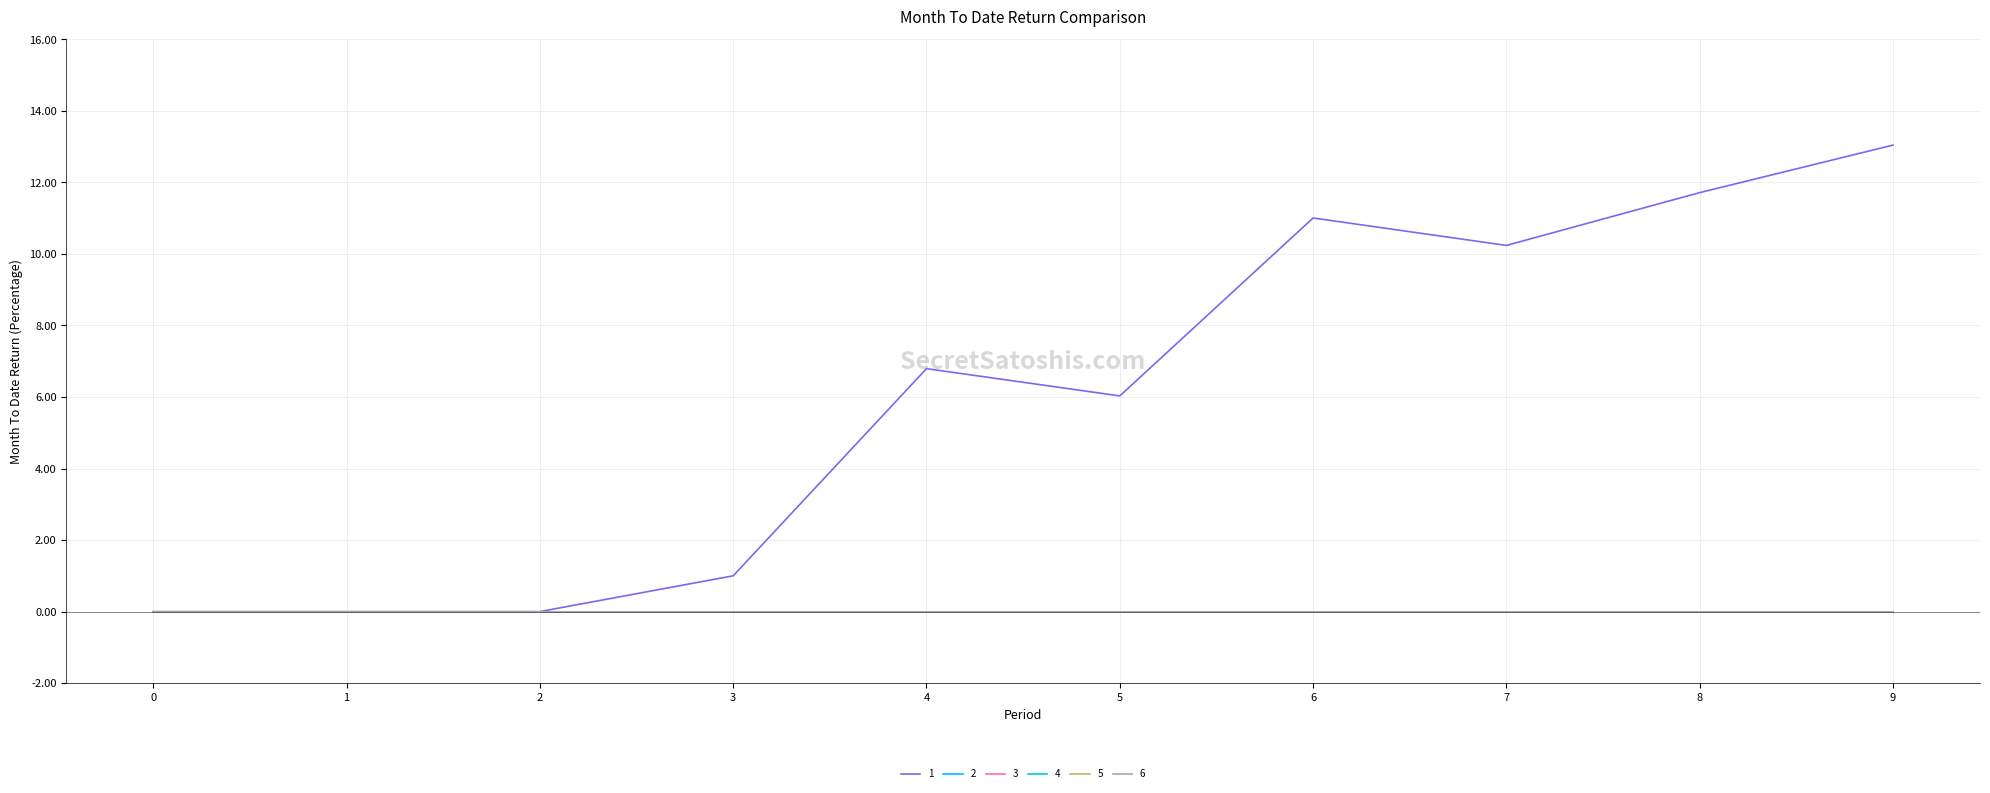

True or false: 3 and 4 cross at least once.

False